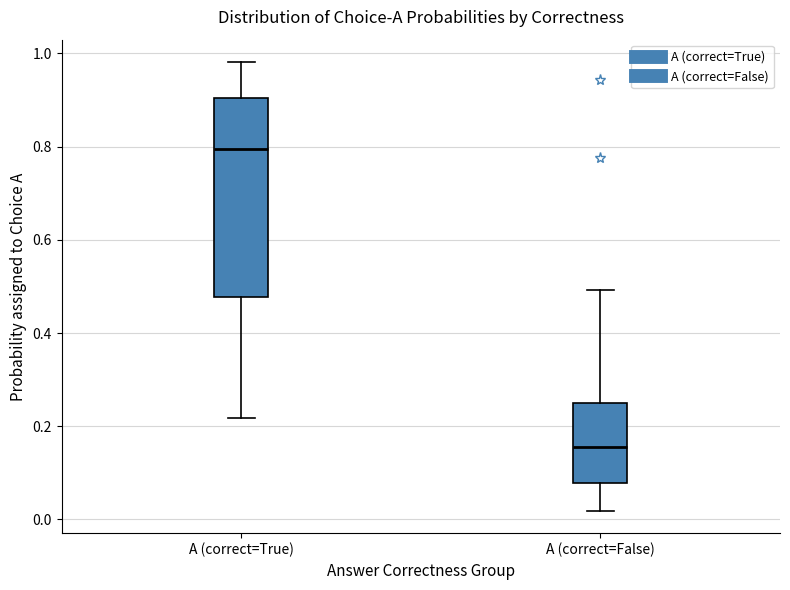

Comparing the boxes themselves (not the whiskers), which one is the tallest?

A (correct=True)